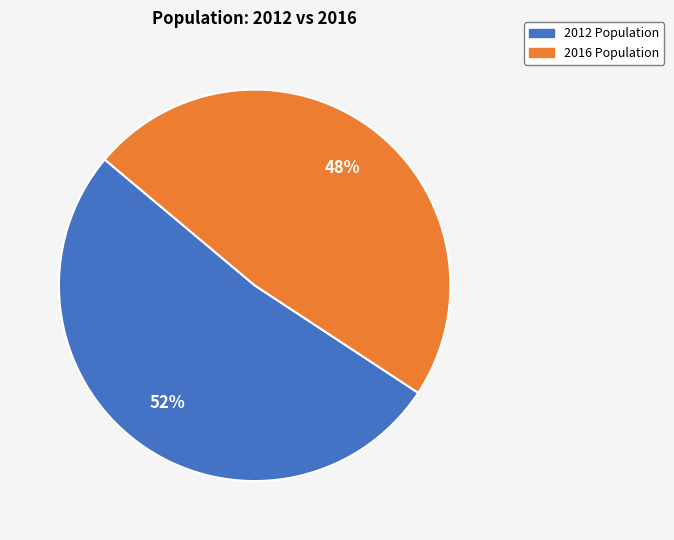

Approximately how many times larger is the value at 2012 compared to 2016?

1.1